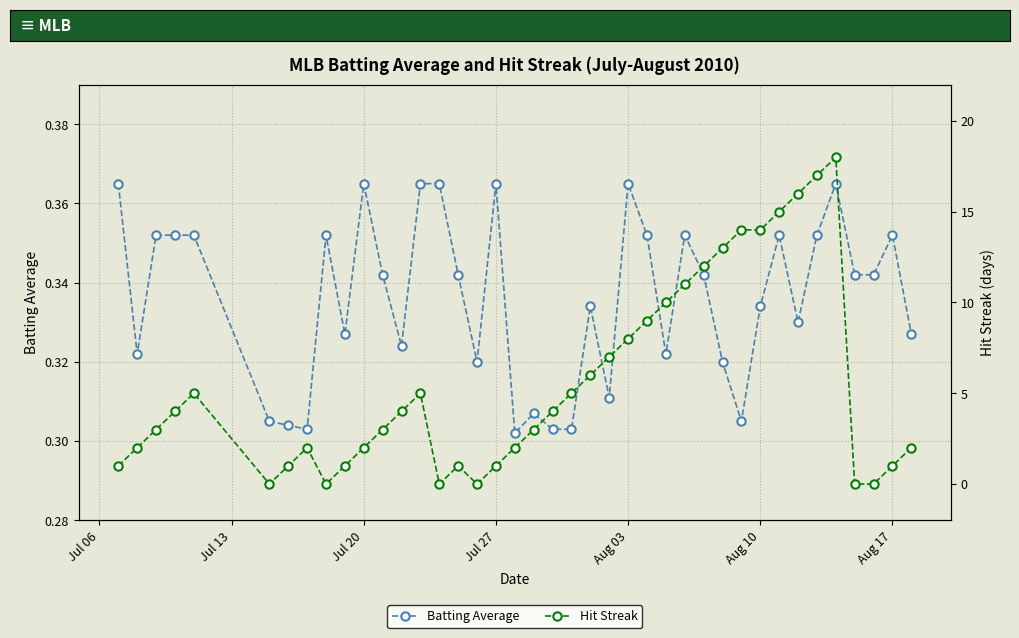

What are all the series names shown in the legend?

Batting Average, Hit Streak